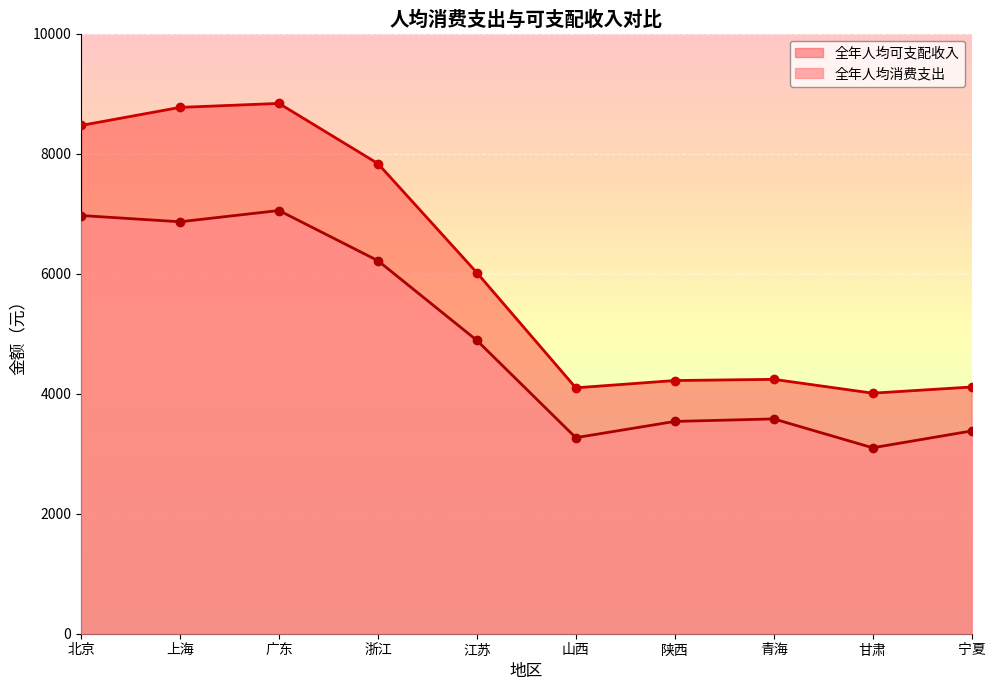

True or false: 全年人均可支配收入 and 全年人均消费支出 intersect in this chart.

False